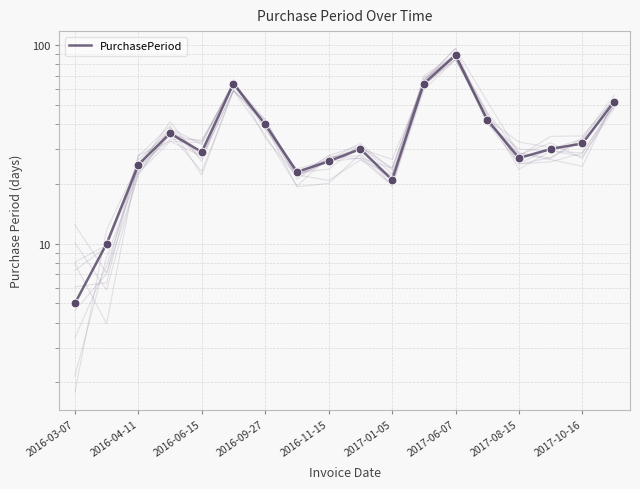

What is the ratio of the value at 9 to the value at 2016-11-15?

1.0